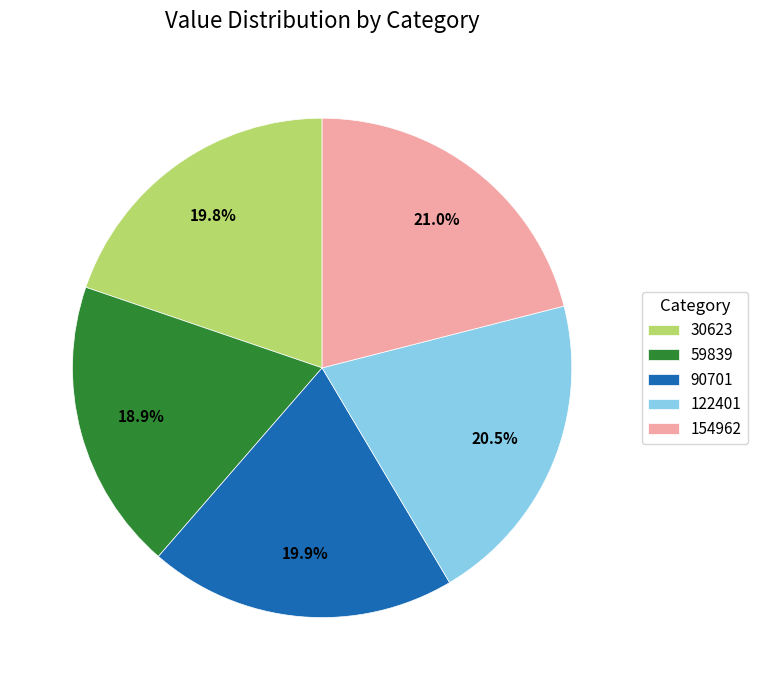

Is it true that 59839 is 19% of the pie?

True